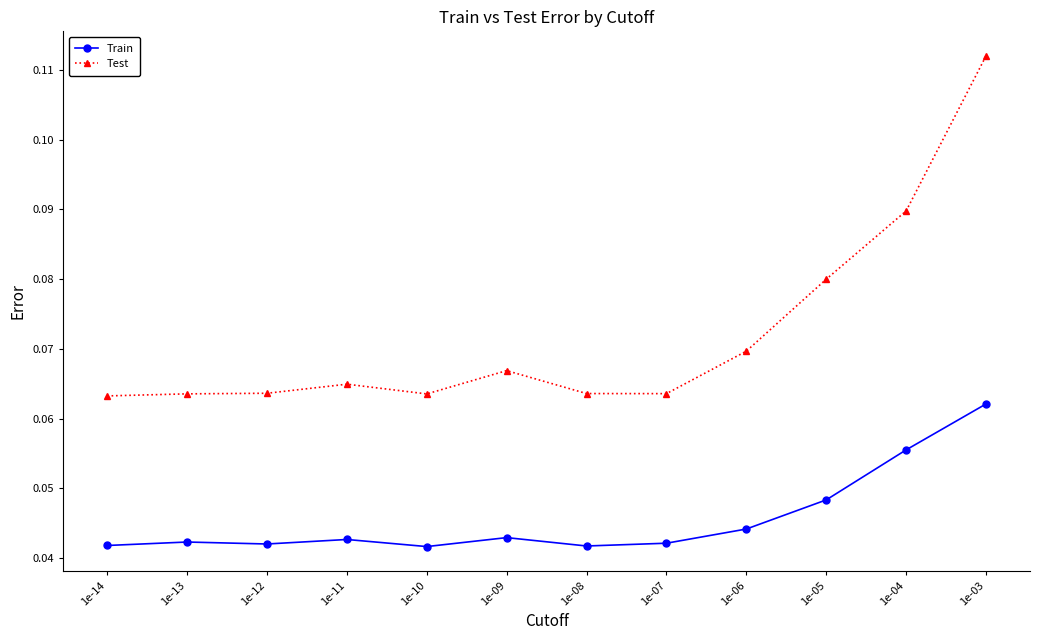

At which label does Train reach its peak?

1e-03